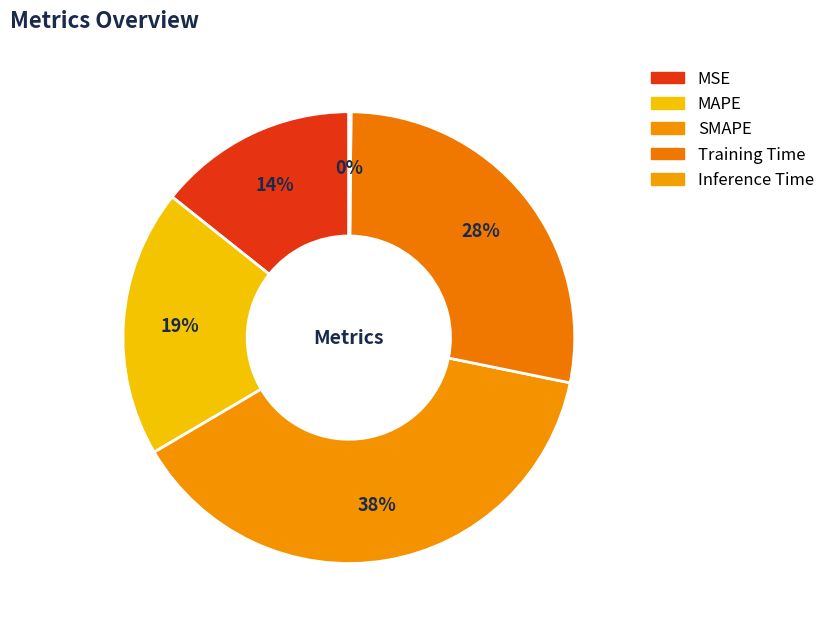

To the nearest percent, what is the average slice percentage?

20%